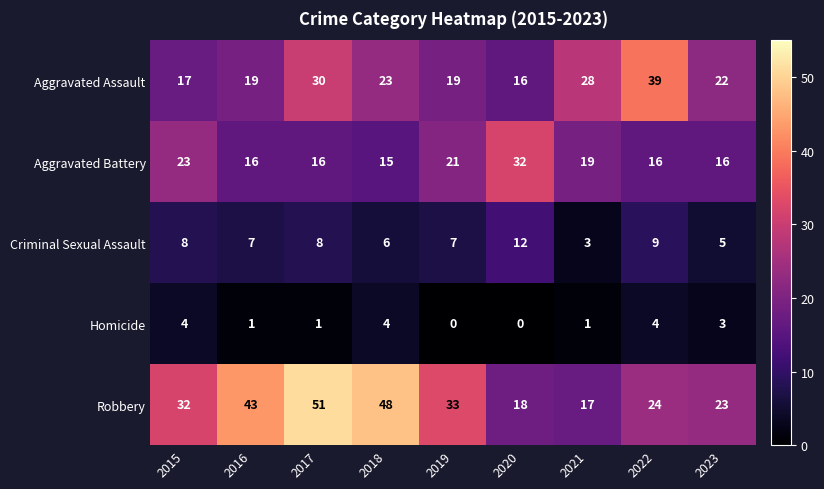

What is the sum of all Aggravated Assault values?

213